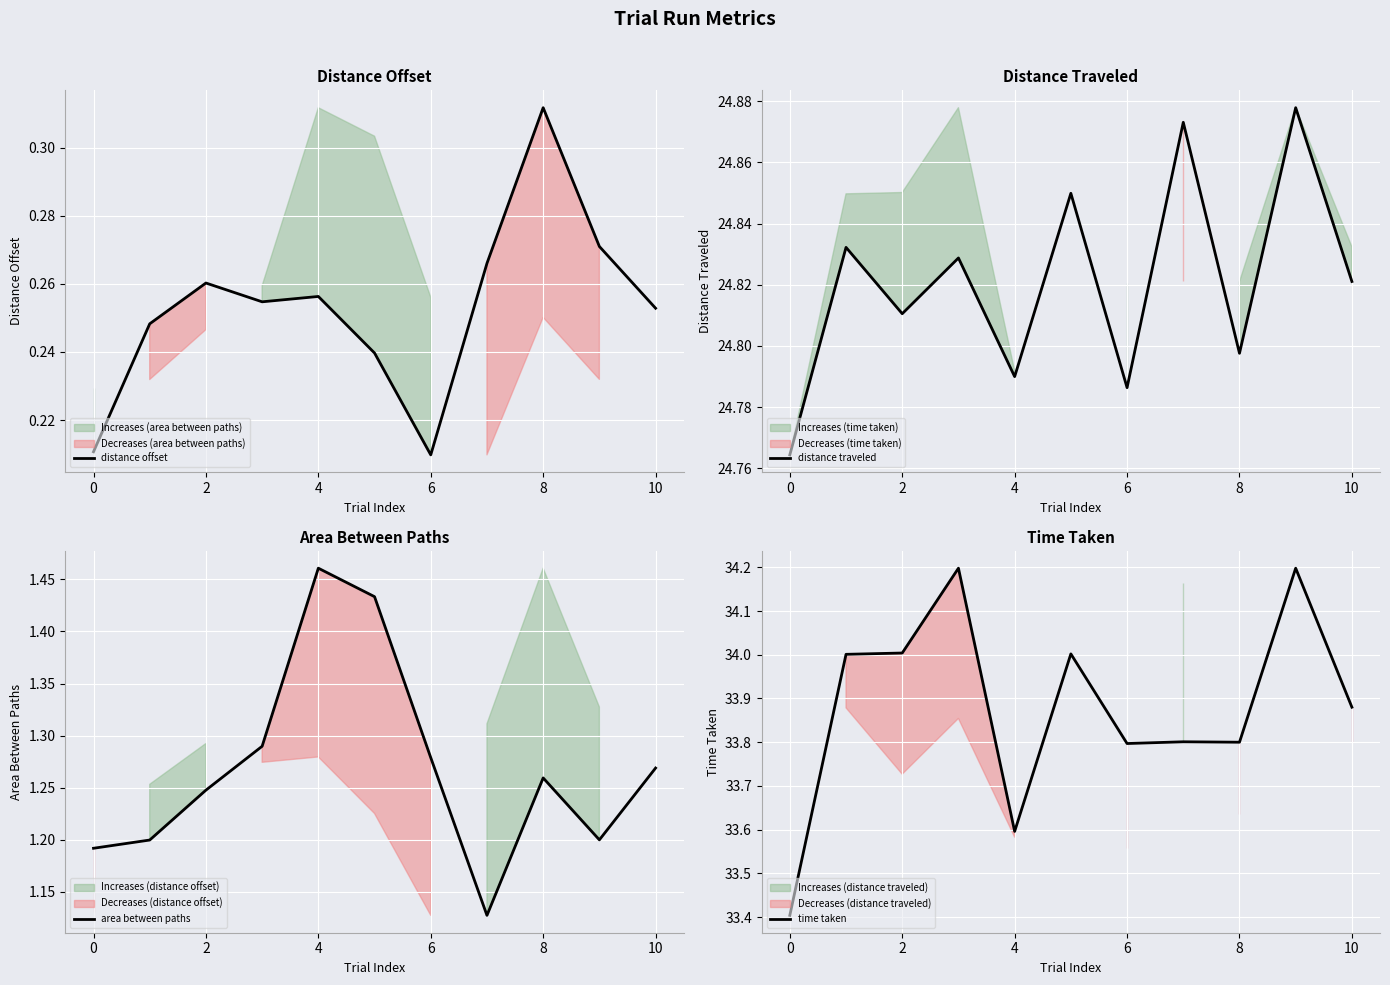

What are all the series names shown in the legend?

distance offset, distance traveled, area between paths, time taken